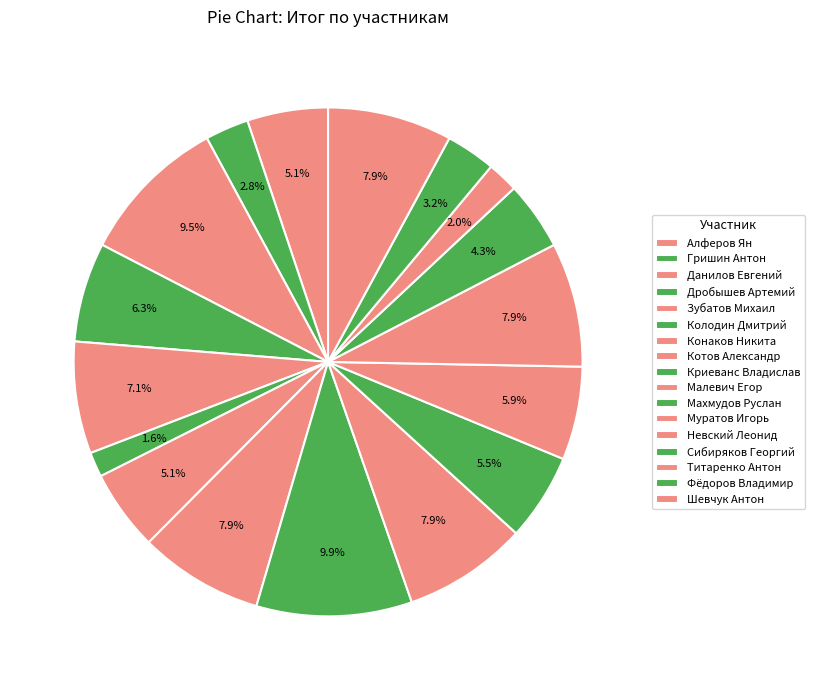

How many segments does this pie chart have?

17